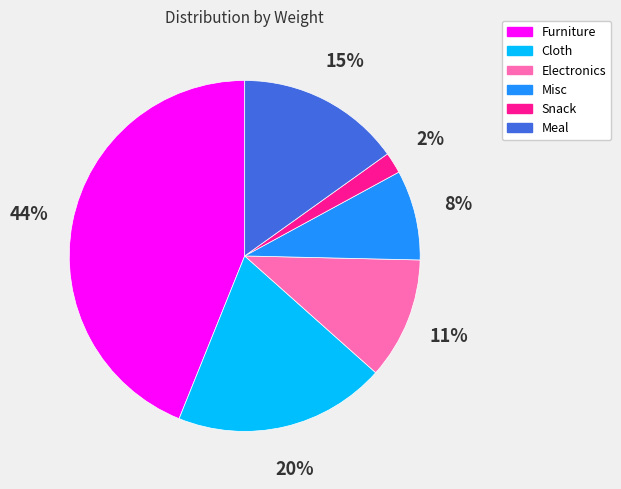

Which has a higher value, Cloth or Snack?

Cloth